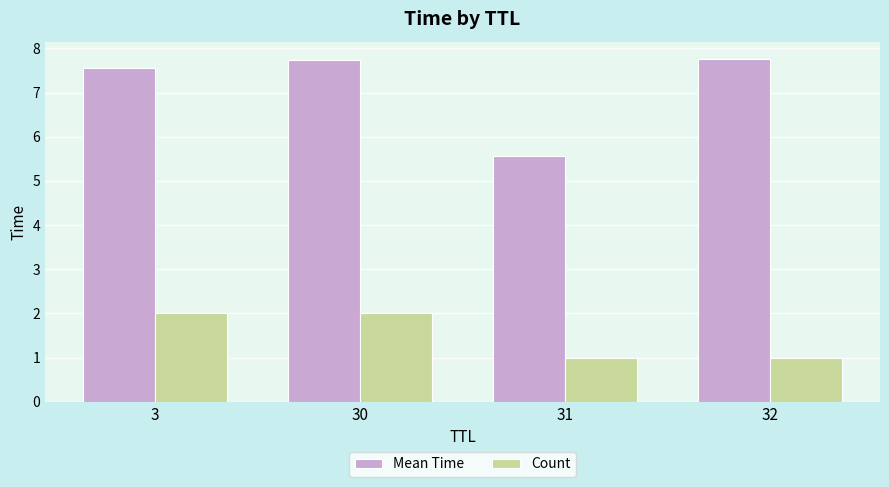

Is the value of Mean Time at 32 greater than the value of Count at 31?

Yes